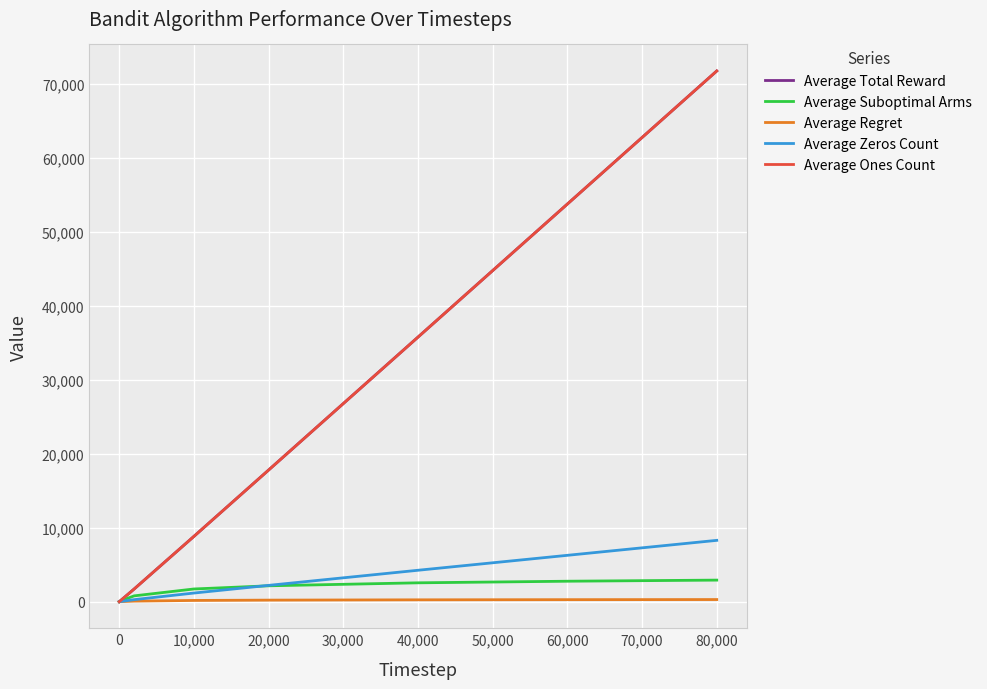

Which series has the widest spread of values?

Average Total Reward